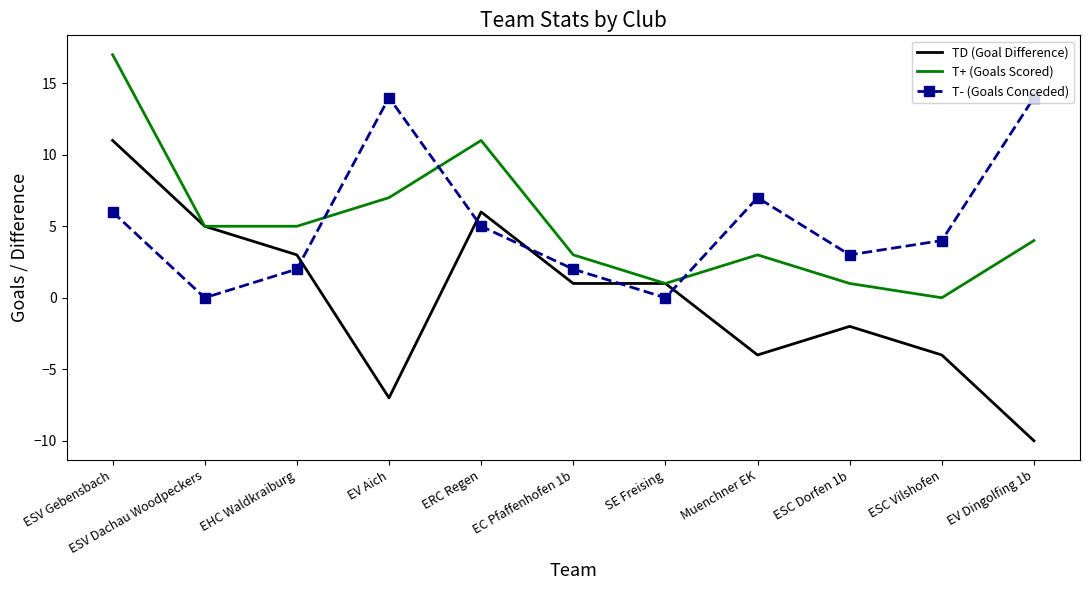

True or false: TD (Goal Difference) has more than 1 points higher than both neighbors.

True